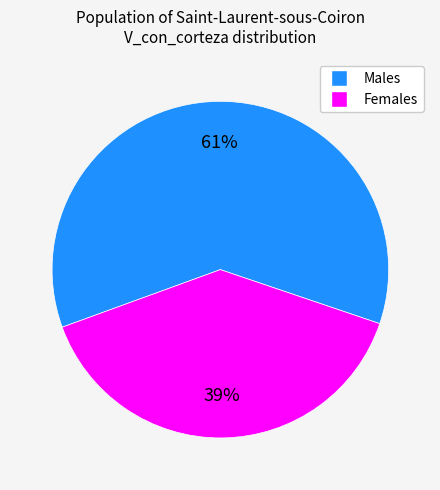

How many slices are in this pie chart?

2